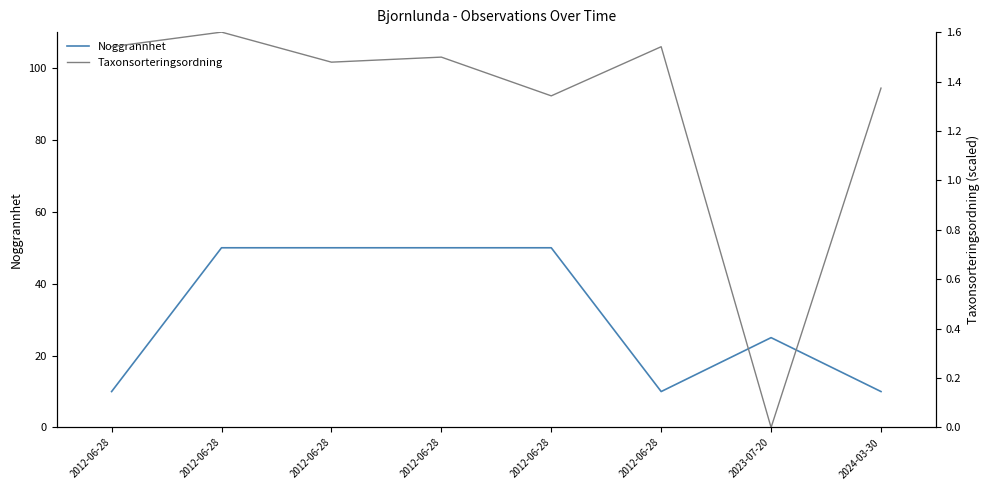

Is it true that Taxonsorteringsordning equals 0.8 at 2012-06-28?

False